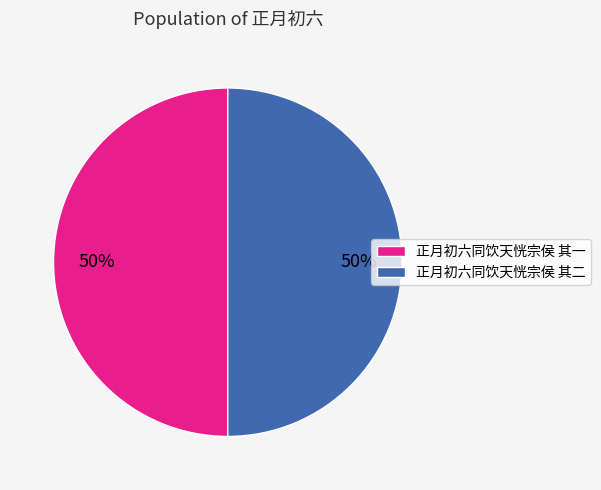

Approximately how many times larger is the value at 正月初六同饮天恍宗侯 其一 compared to 正月初六同饮天恍宗侯 其二?

1.0